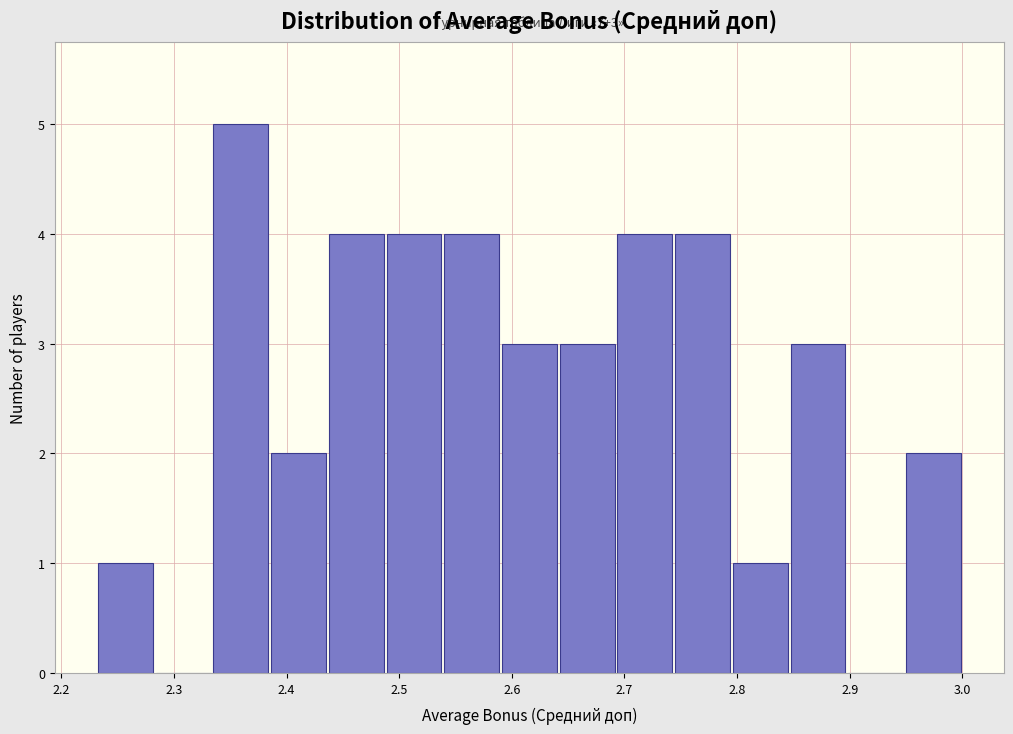

Which range on the x-axis has the tallest bar?

2.33 to 2.39